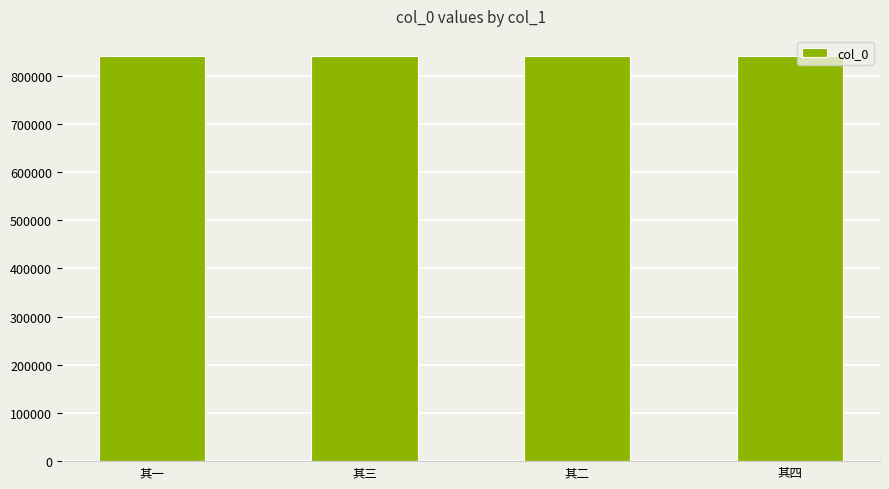

Is it true that the value at 其四 is 1112210?

False